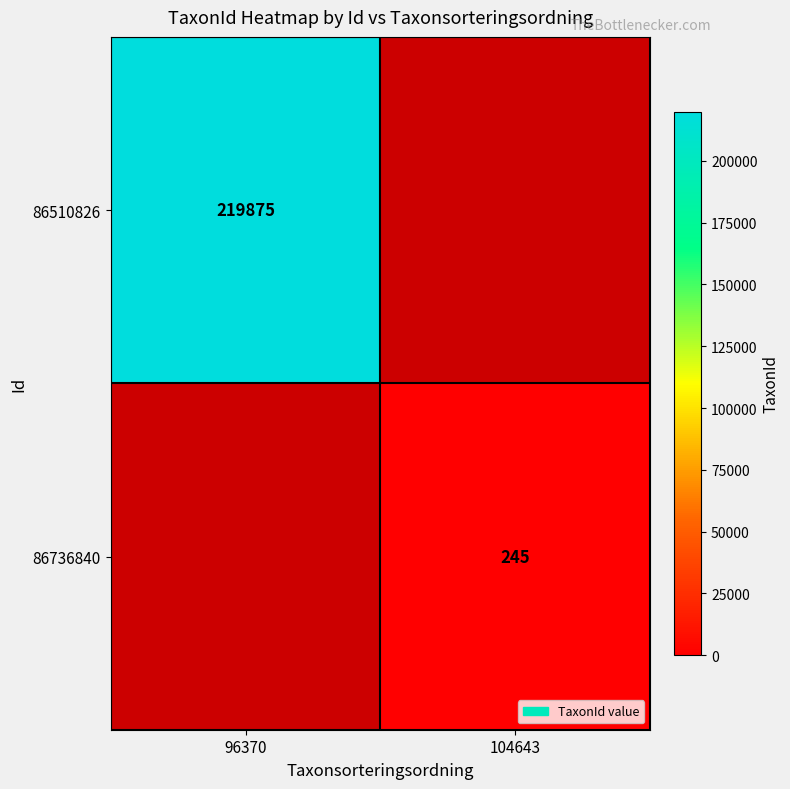

Is the value of 86736840 at 104643 greater than the value of 86510826 at 96370?

No